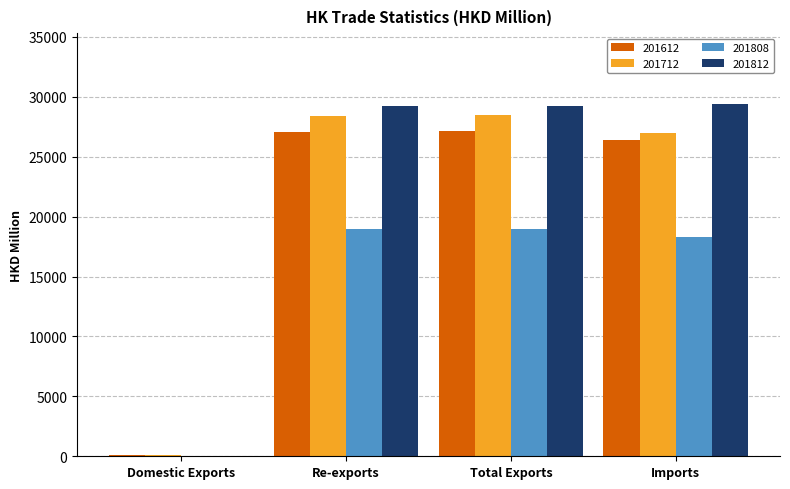

What is the sum of the 201812 values at Re-exports and Imports?

58626.7